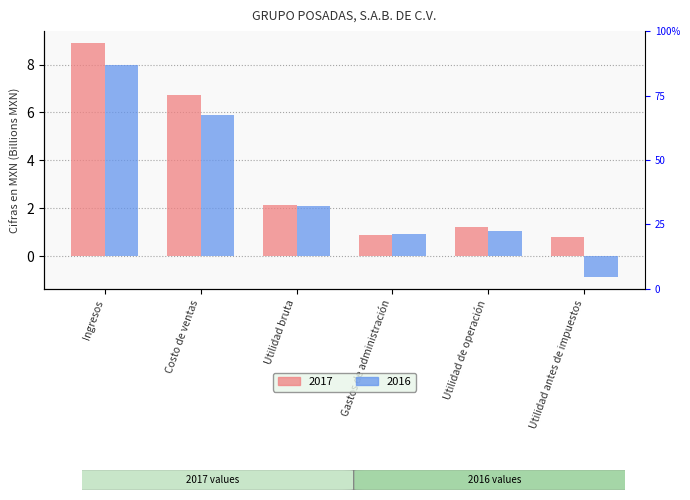

Reading left to right, transcribe all the data shown in this chart.

2017: 8.9	6.7	2.2	0.9	1.2	0.8
2016: 8.0	5.9	2.1	0.9	1.1	-0.9